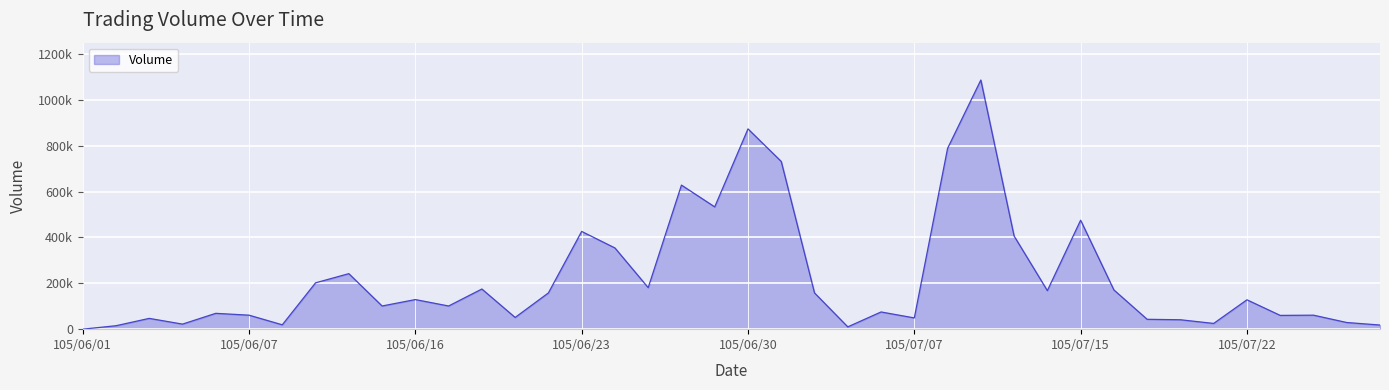

Is this an area chart (filled region under the line)?

Yes